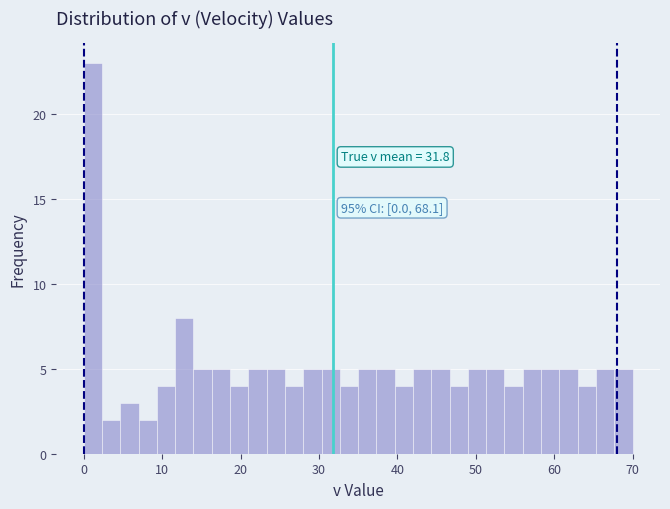

Read against the x-axis, roughly where is the centre of the tallest bar?

1